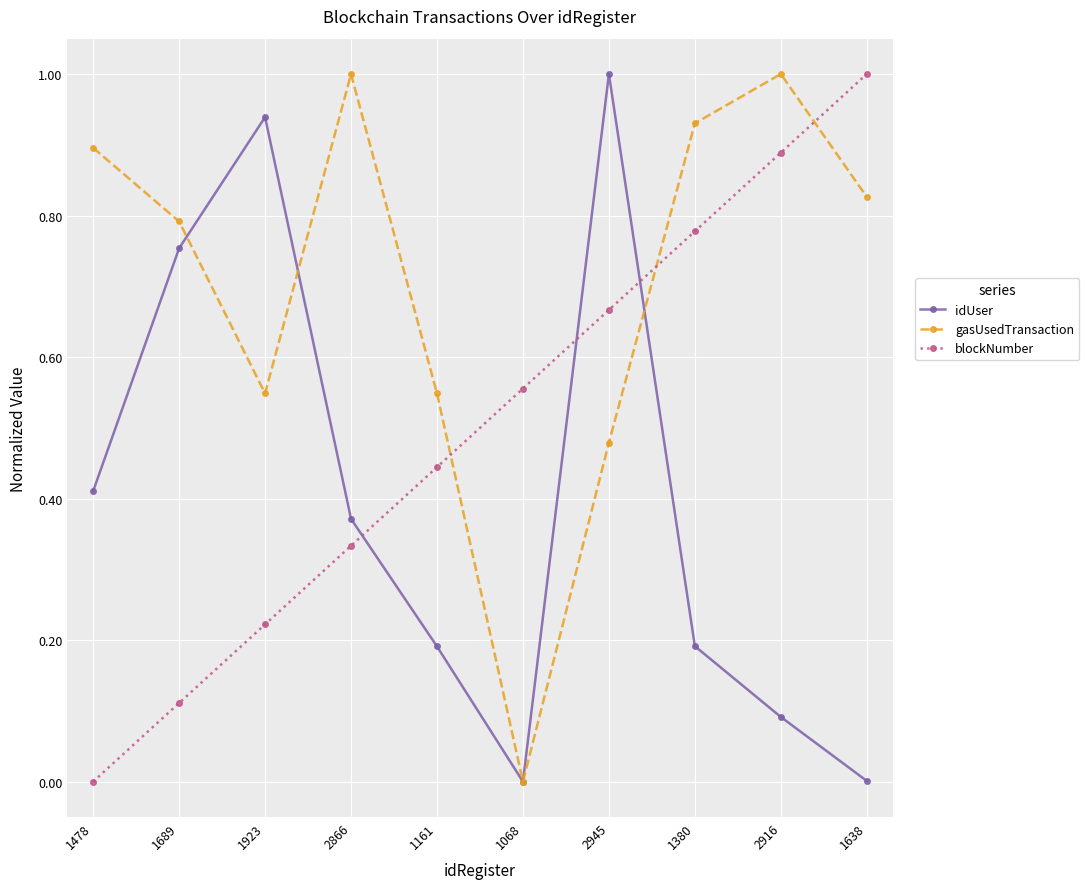

What is the sum of all gasUsedTransaction values?

7.0